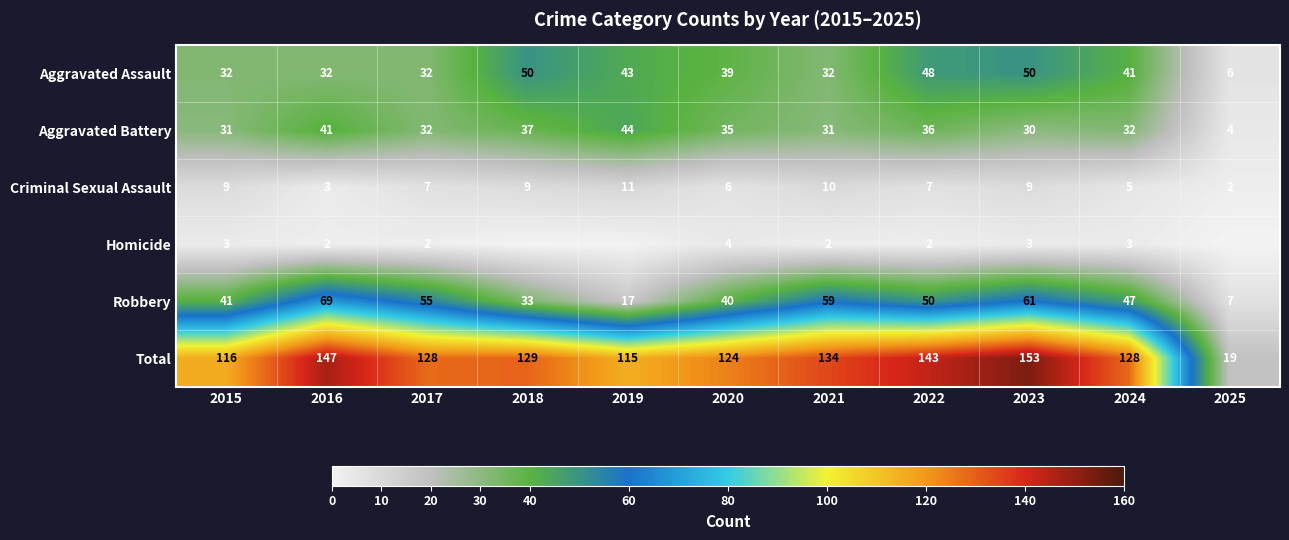

How many data points in Total are less than 128?

4